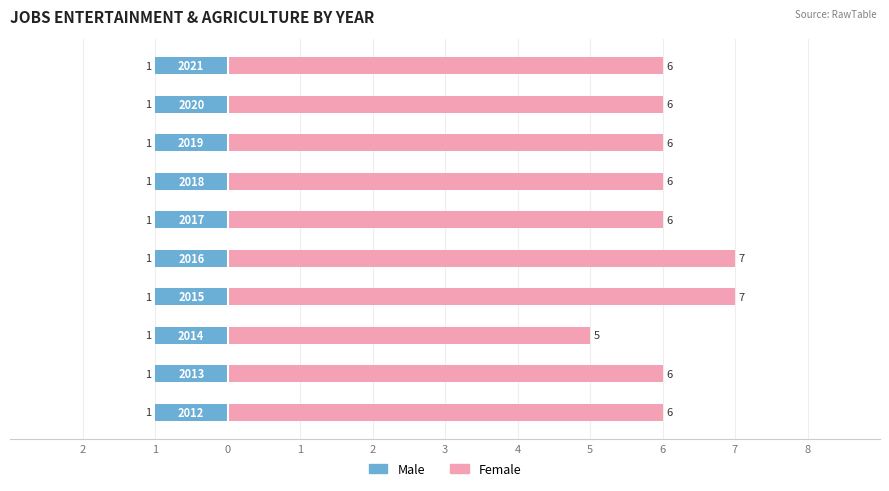

Which series has the largest range (max minus min)?

Female